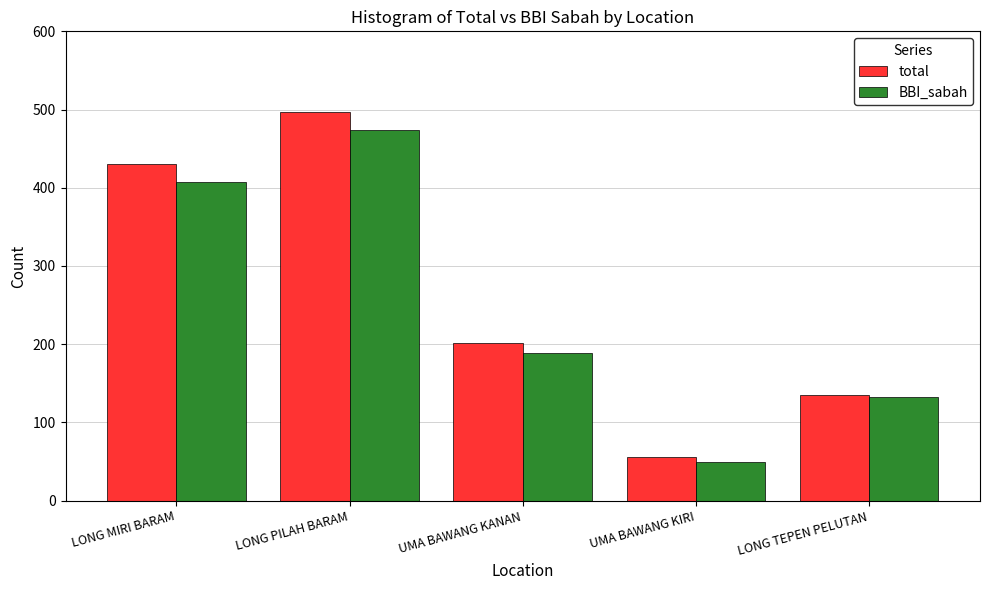

How many data points in total are less than 202?

2